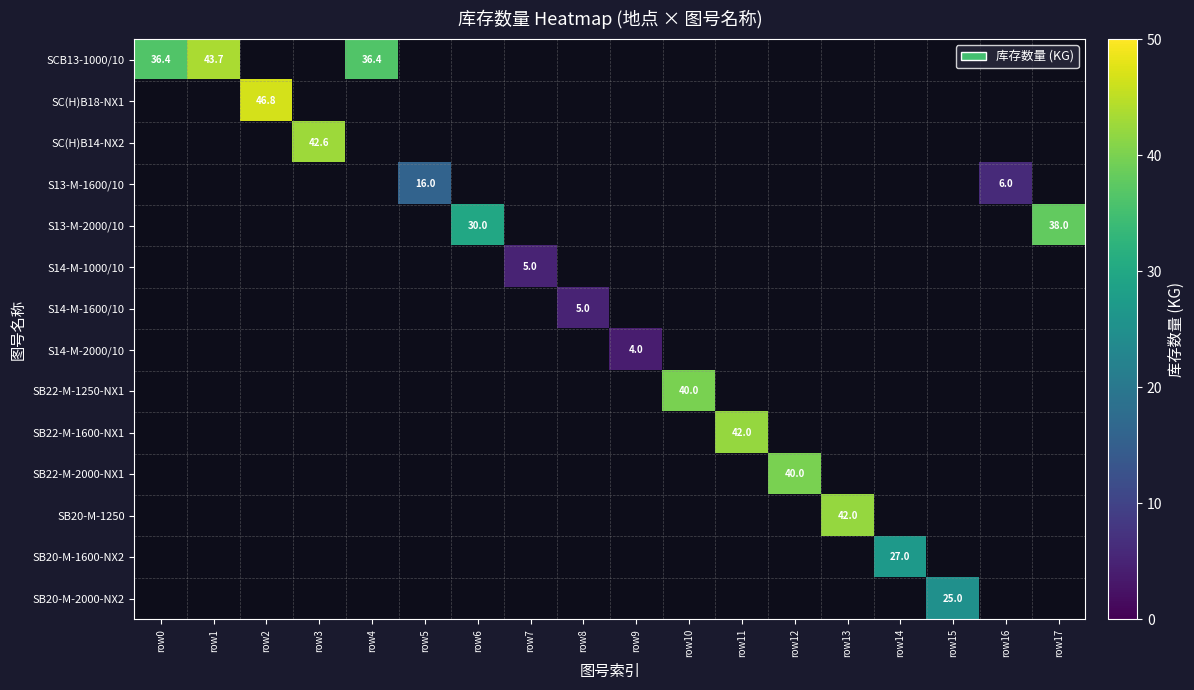

Is it true that SB20-M-1250 equals 66.4 at row13?

False